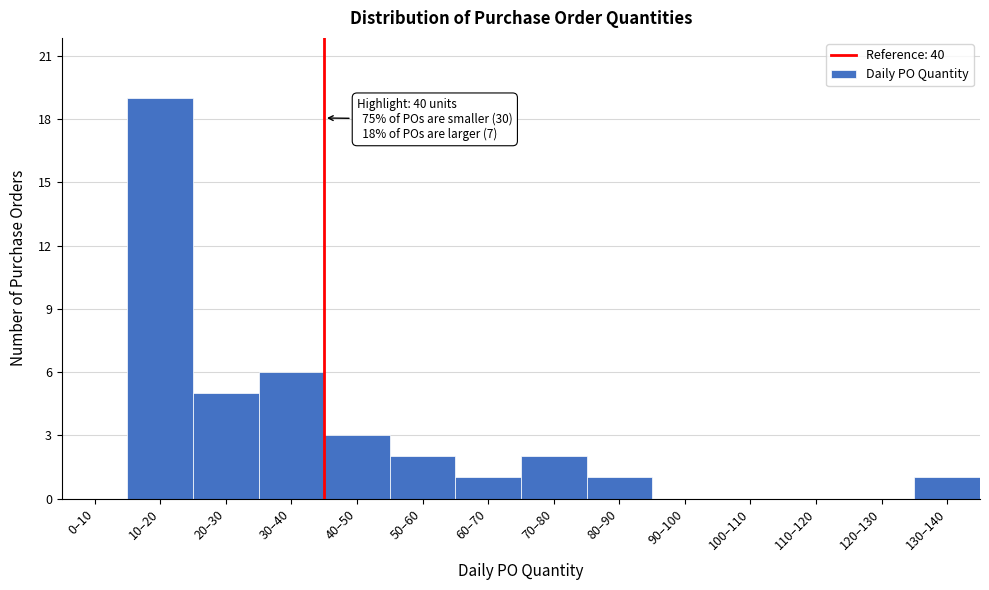

Reading left to right, extract all data points from this chart.

0–10=0	10–20=19	20–30=5	30–40=6	40–50=3	50–60=2	60–70=1	70–80=2	80–90=1	90–100=0	100–110=0	110–120=0	120–130=0	130–140=1